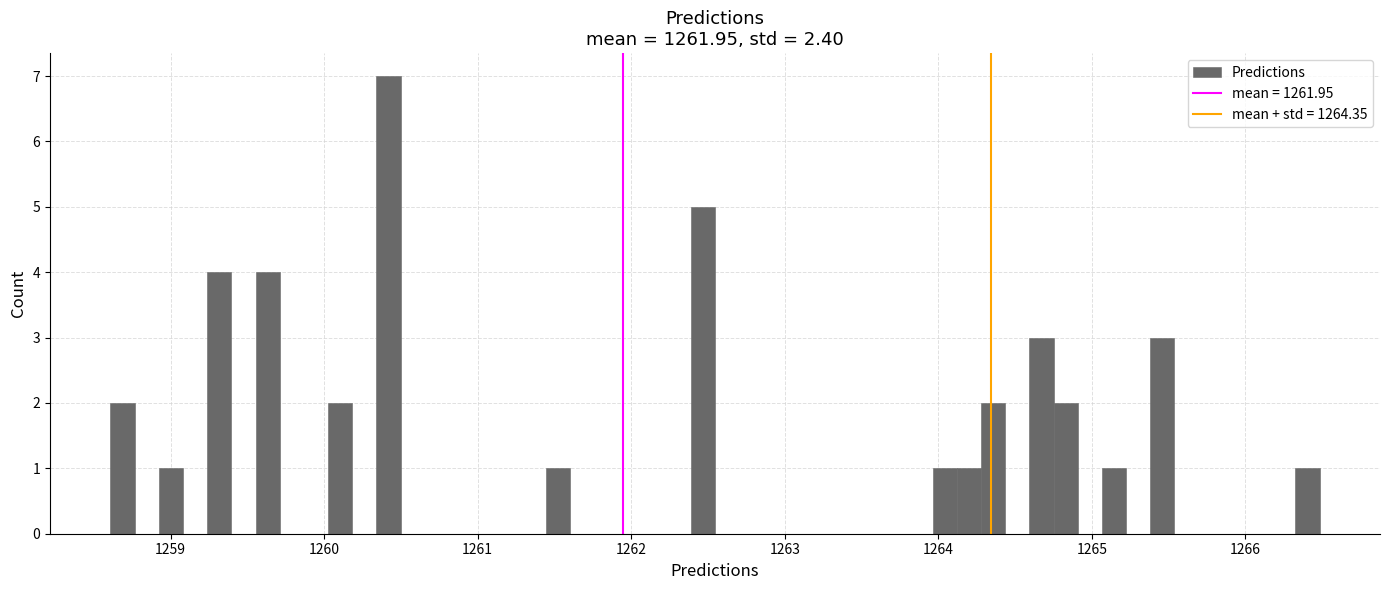

Around what value on the x-axis is the tallest bar? Give the approximate position of its centre, as read against the axis.

1260.4